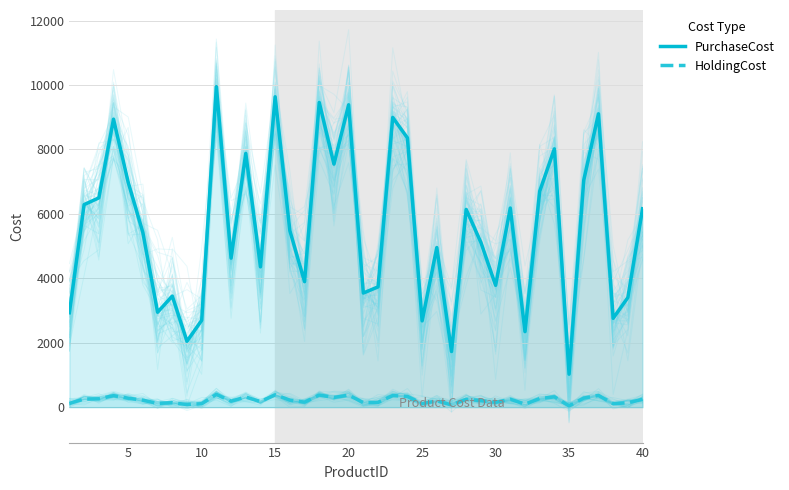

At how many categories does at least one series exceed 596?

40